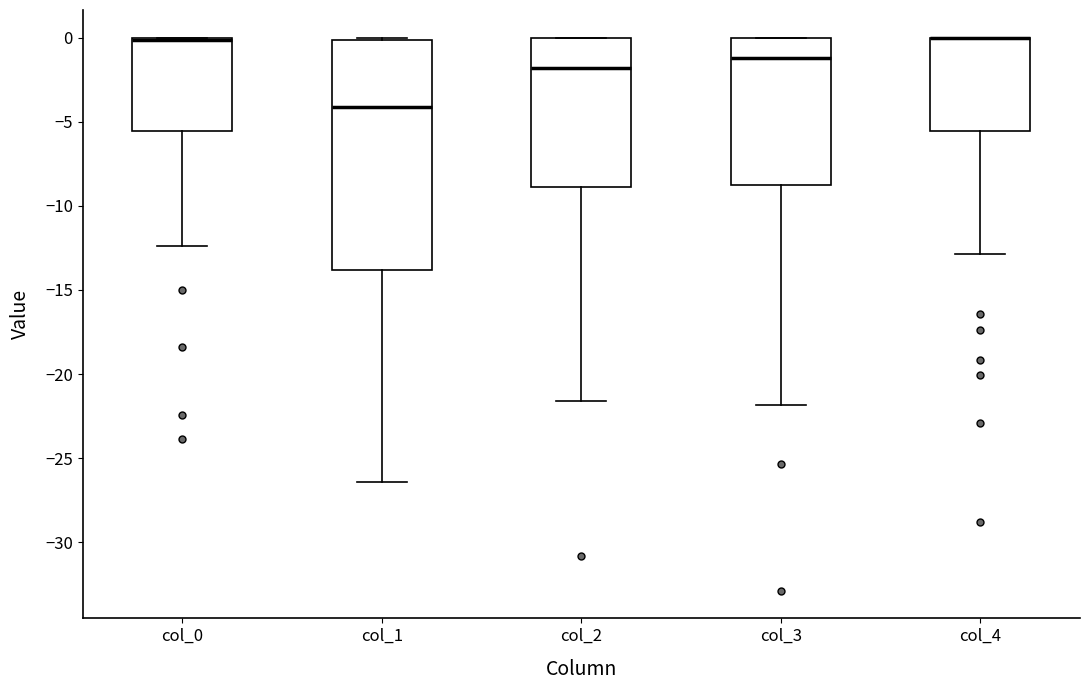

Reading left to right, read every box against the y-axis: the position of its median line, the range the box covers, and the ends of its whiskers. The values are not printed on the chart, so give them approximately, as read against the axis.

col_0: median 0.0 (drawn on the box's upper edge), box -5.5 to 0.0, whiskers -12.5 to 0.0
col_1: median -4.0, box -14.0 to 0.0, whiskers -26.5 to 0.0
col_2: median -2.0, box -9.0 to 0.0, whiskers -21.5 to 0.0
col_3: median -1.0, box -8.5 to 0.0, whiskers -22.0 to 0.0
col_4: median 0.0 (drawn on the box's upper edge), box -5.5 to 0.0, whiskers -13.0 to 0.0